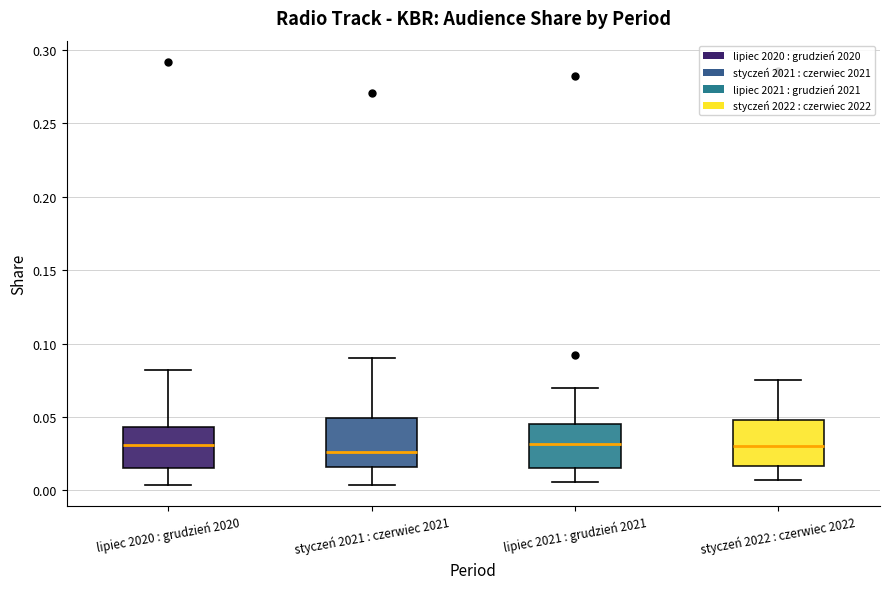

Where does the median line of the box for lipiec 2021 : grudzień 2021 sit on the y-axis? The values are not printed on the chart, so give them approximately, as read against the axis.

0.030